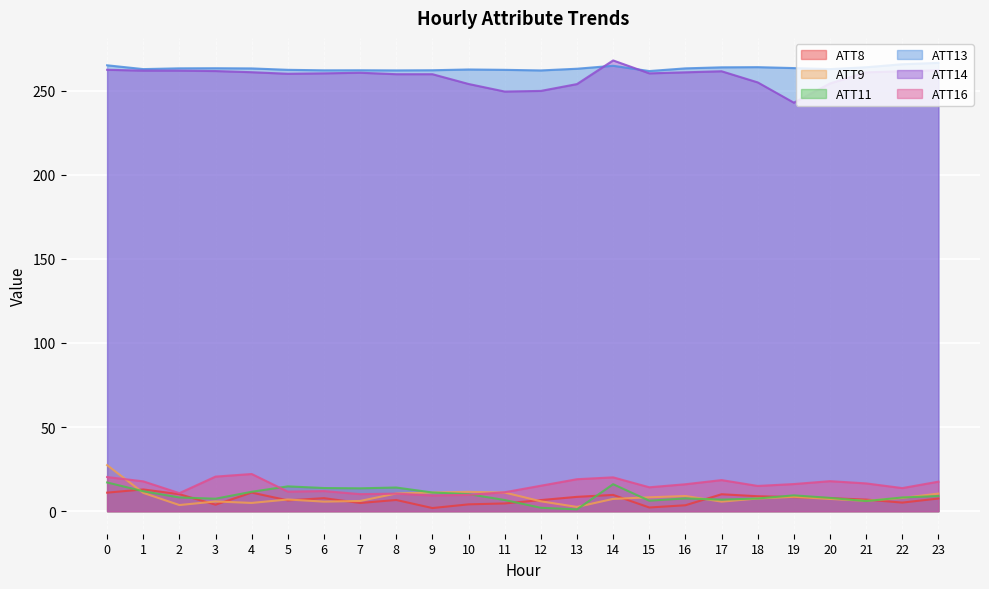

How many lines are shown in the chart?

6